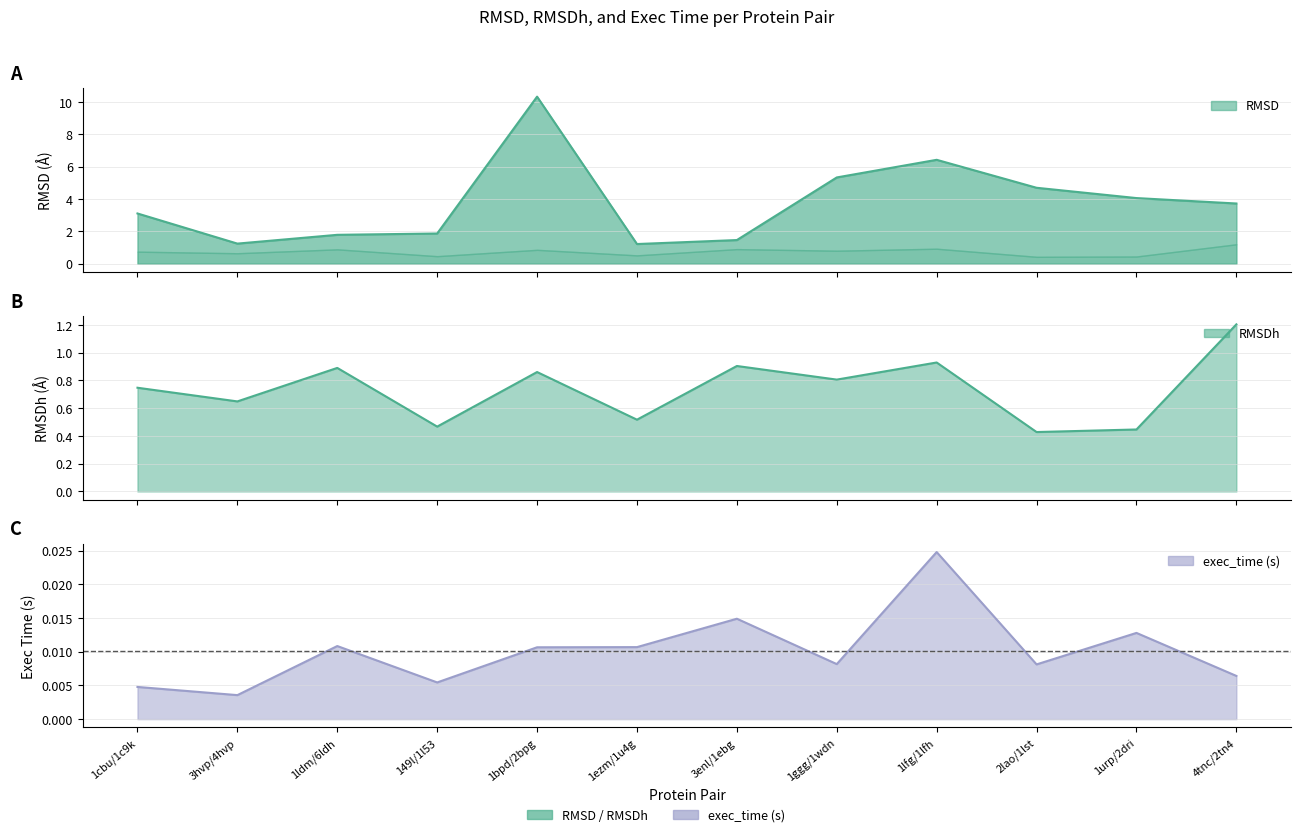

What is the difference between the highest and lowest values at 1bpd/2bpg?

10.3